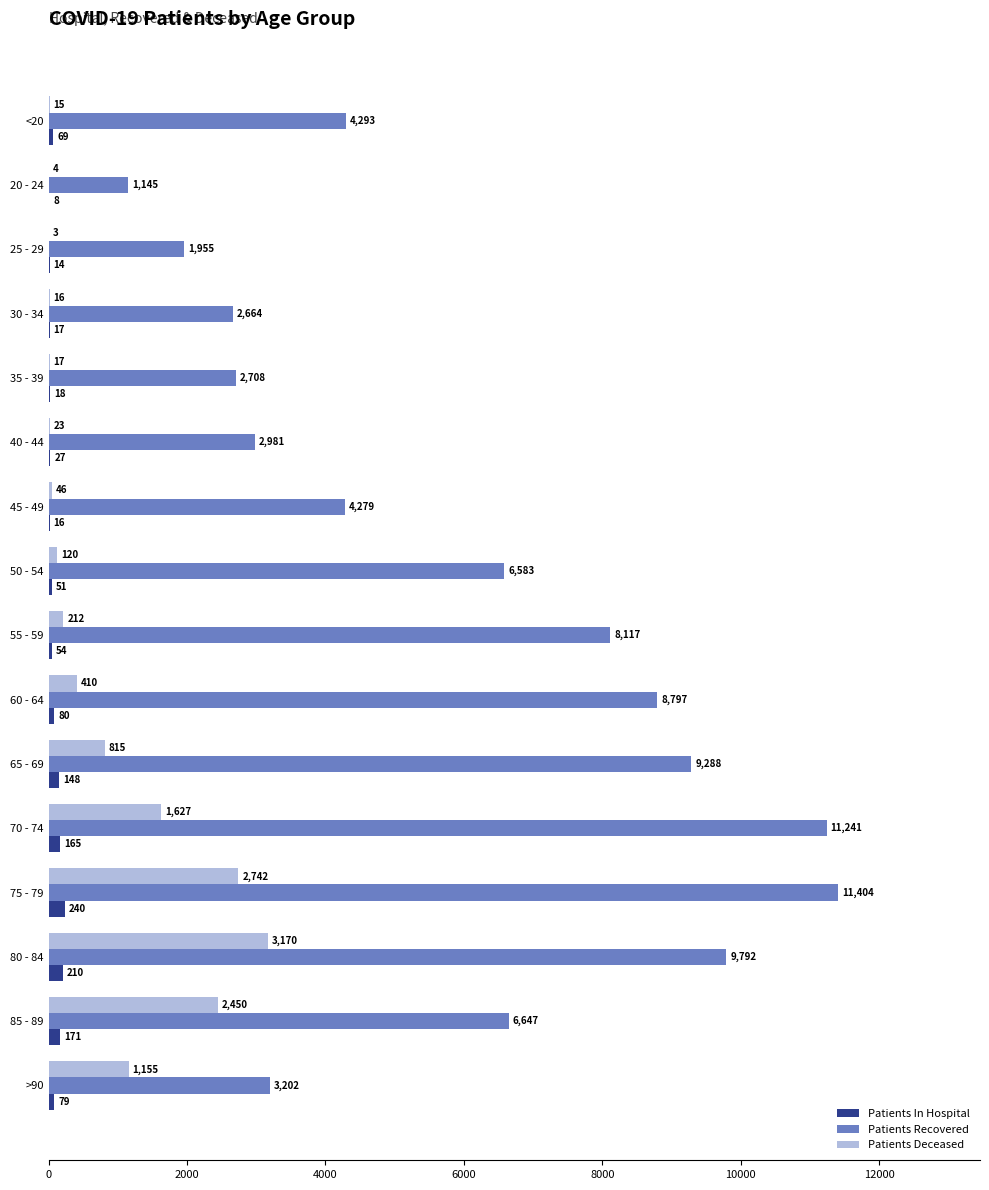

True or false: Patients Recovered has a value of 11404 at 75 - 79.

True